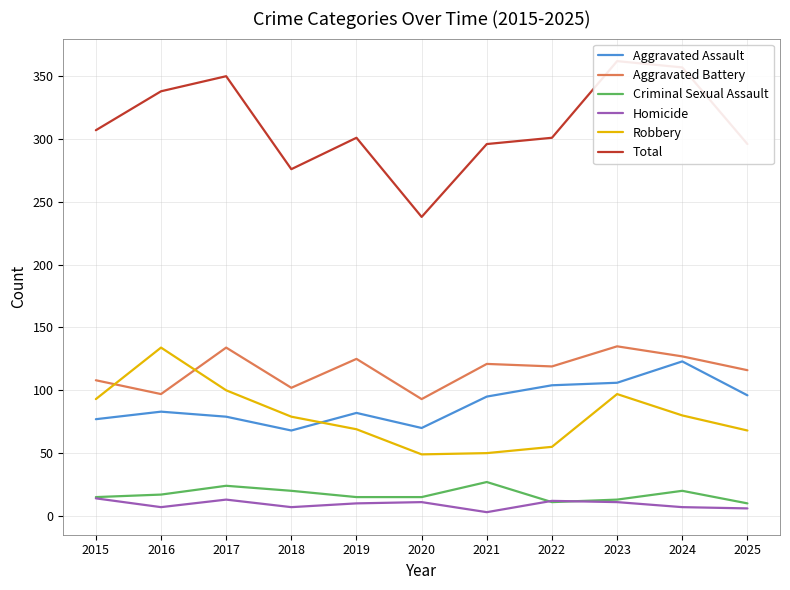

Read the Criminal Sexual Assault value at 2020.

15